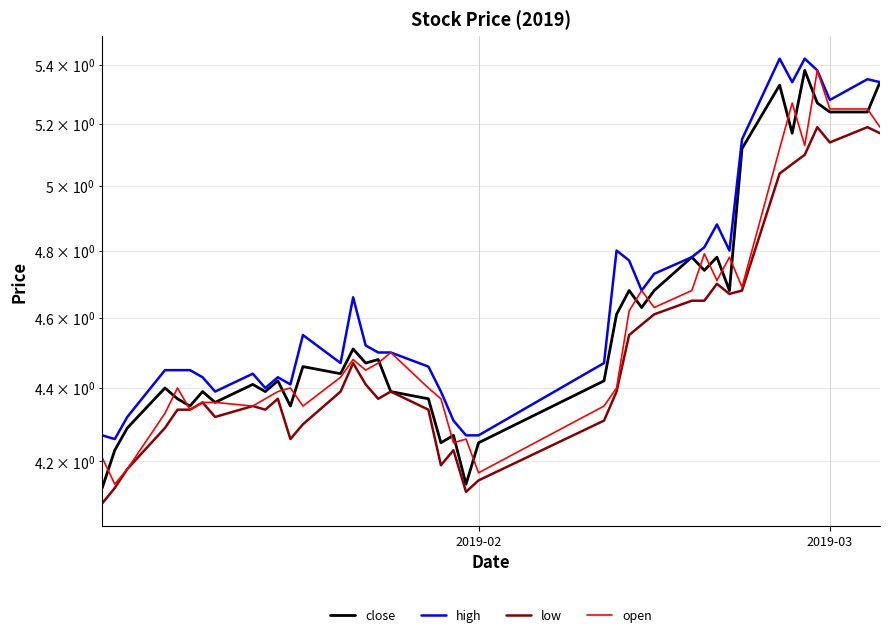

How many distinct data groups are displayed?

4